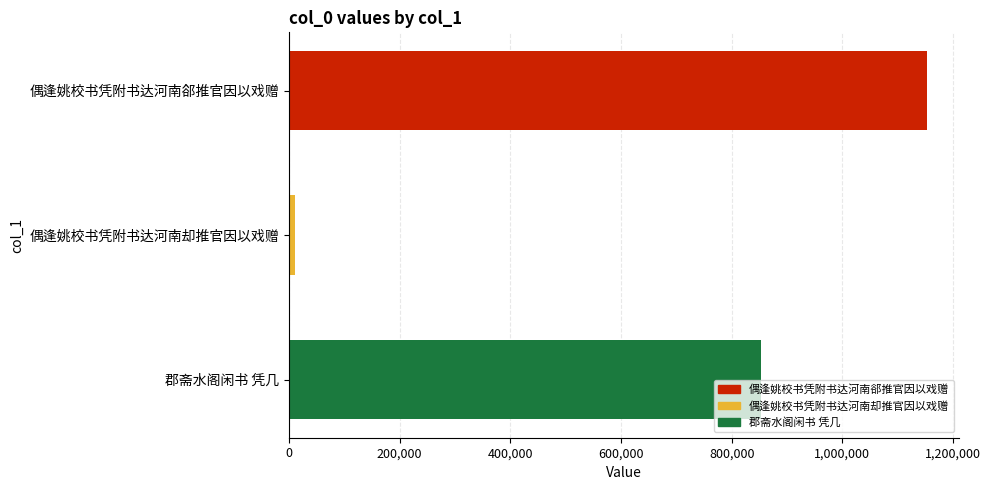

What is the sum of all values?

2017848